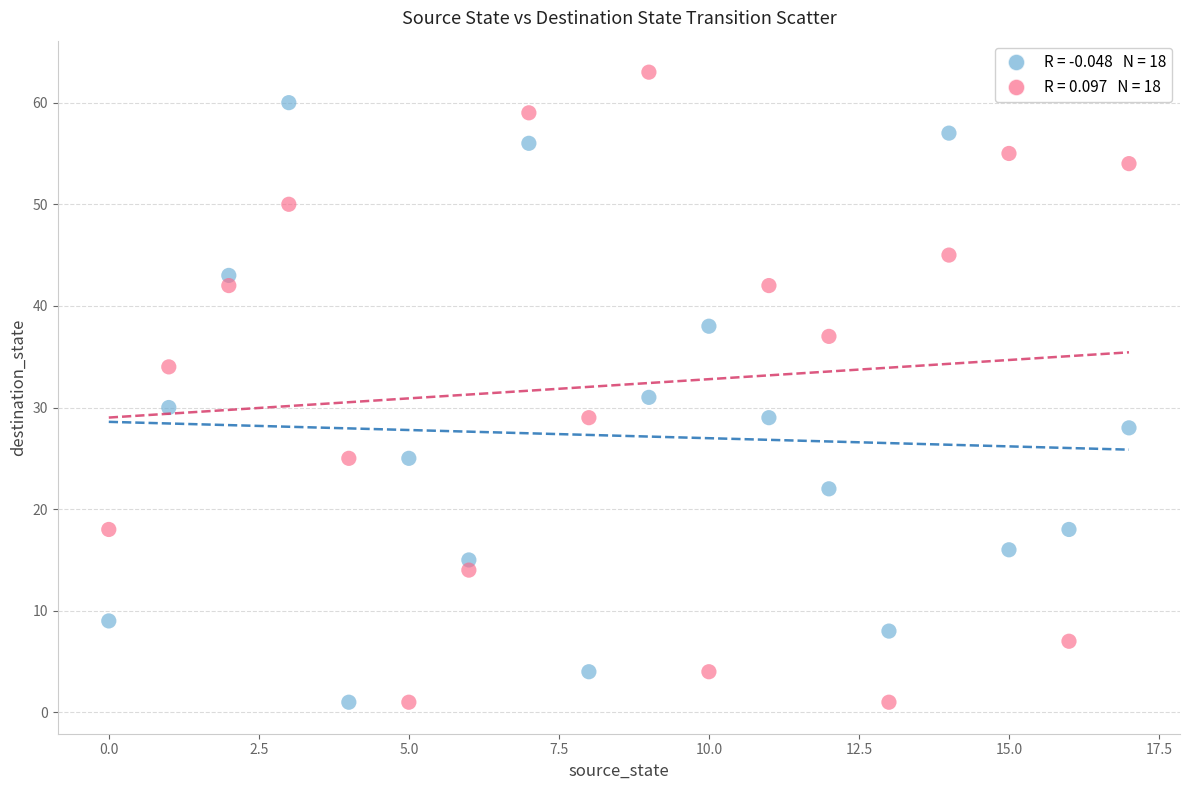

Across all series, what Y value is closest to 32?

31